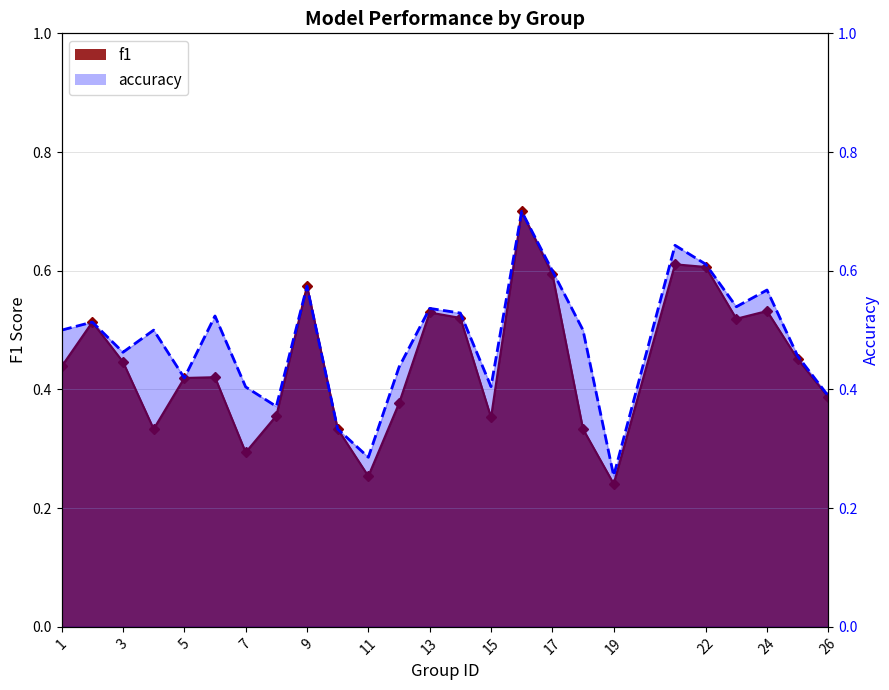

How many interior local valleys does the f1 series have?

6